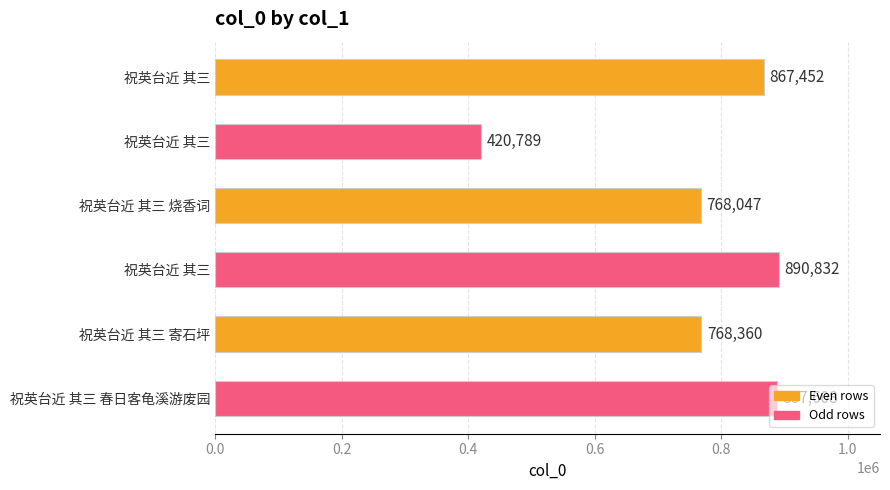

Does the chart contain any negative values?

No